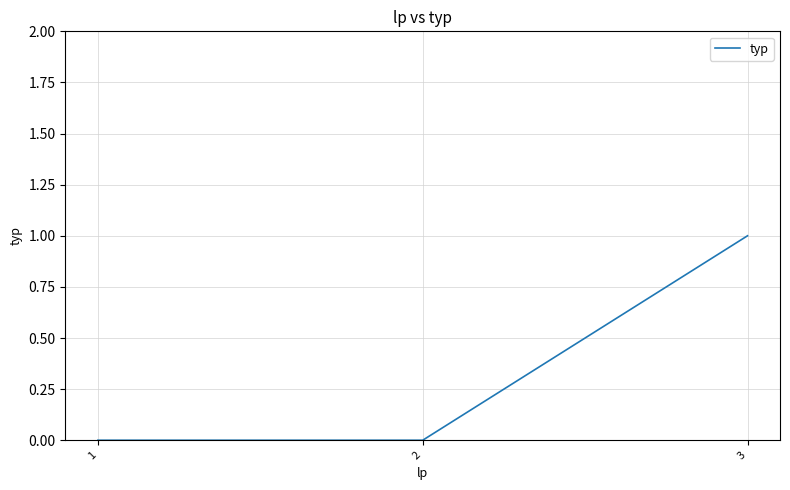

Which category has the highest value across all series?

3